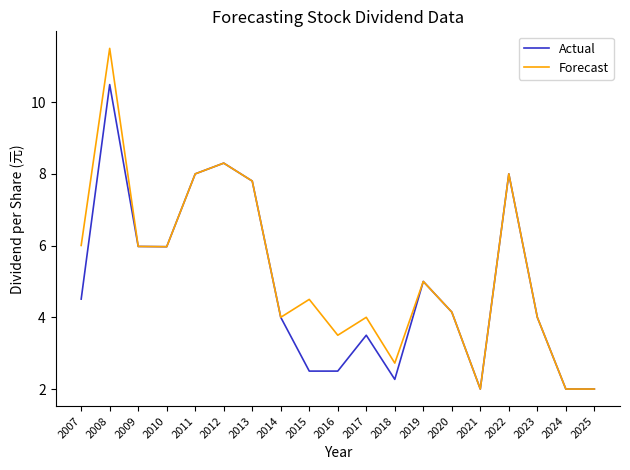

True or false: Forecast has more than 0 interior local peaks.

True